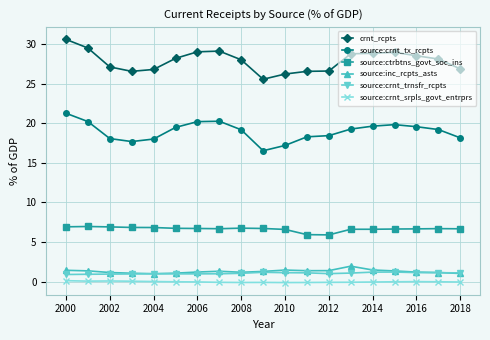

Which series has the largest total across all categories?

crnt_rcpts